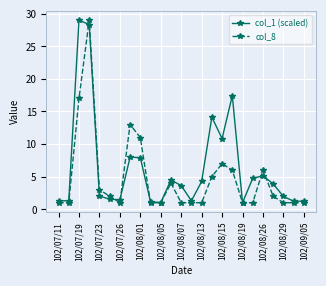

How many data points in col_1 (scaled) are less than 3?

12